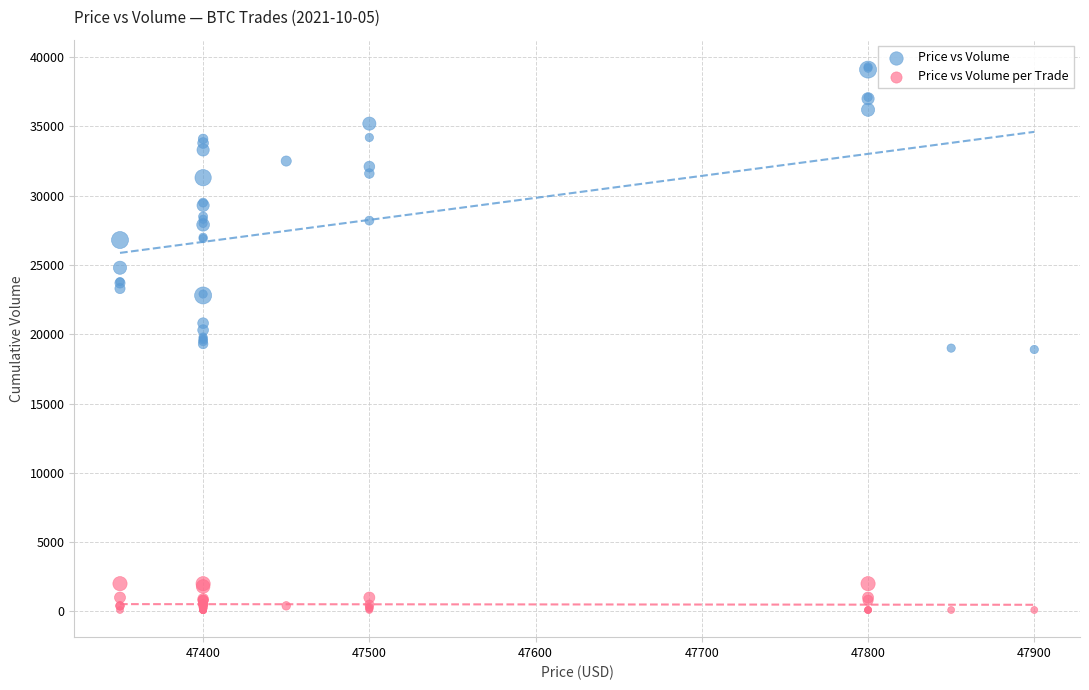

Which series contains the lowest Y value?

Price vs Volume per Trade